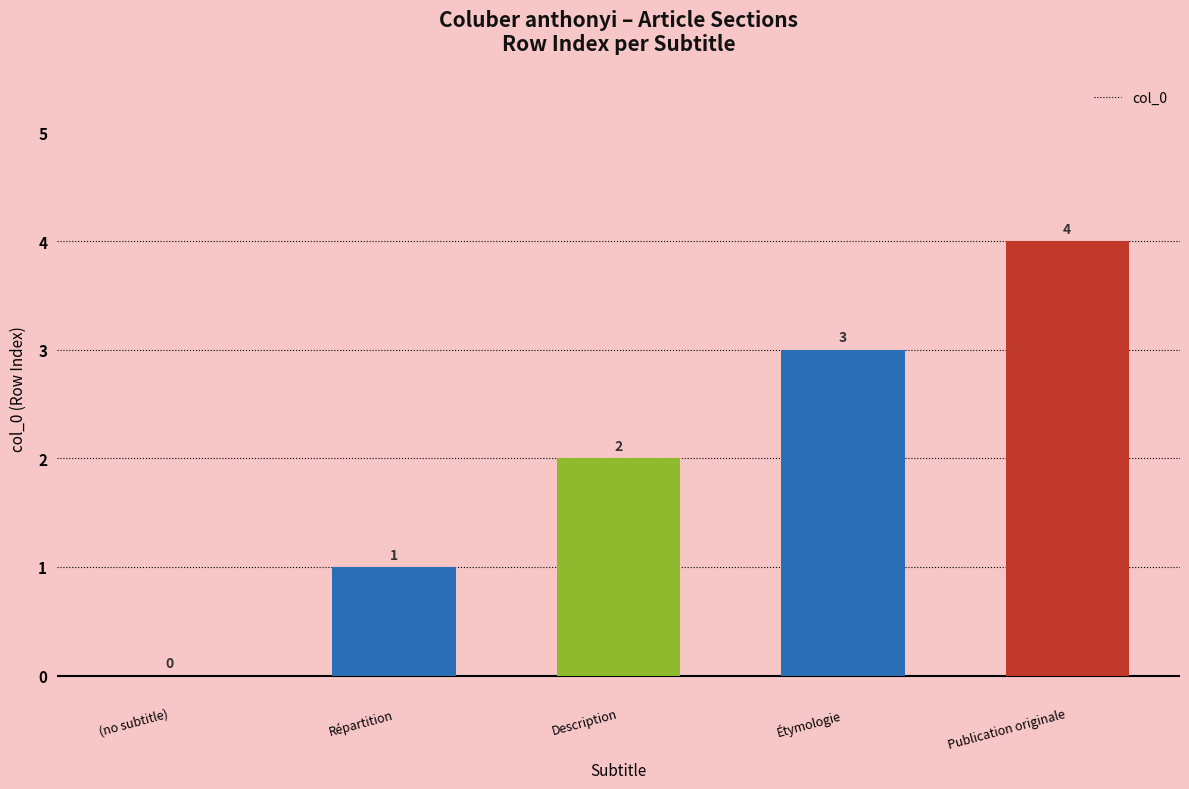

Are the bars grouped side by side (vs. stacked)?

No